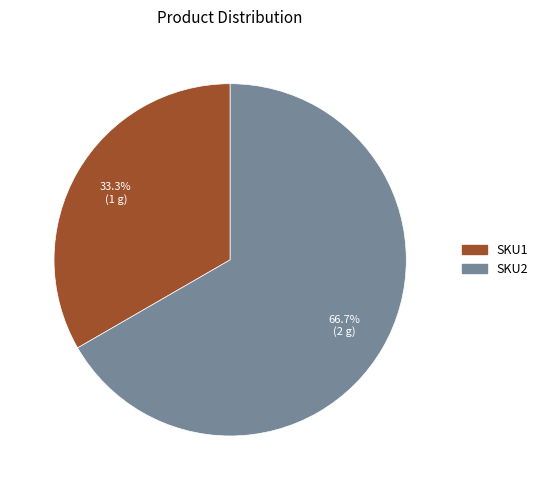

Count the number of slices in the pie.

2